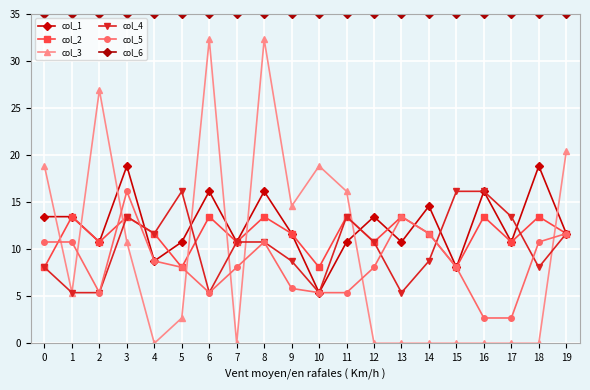

How many lines are shown in the chart?

6